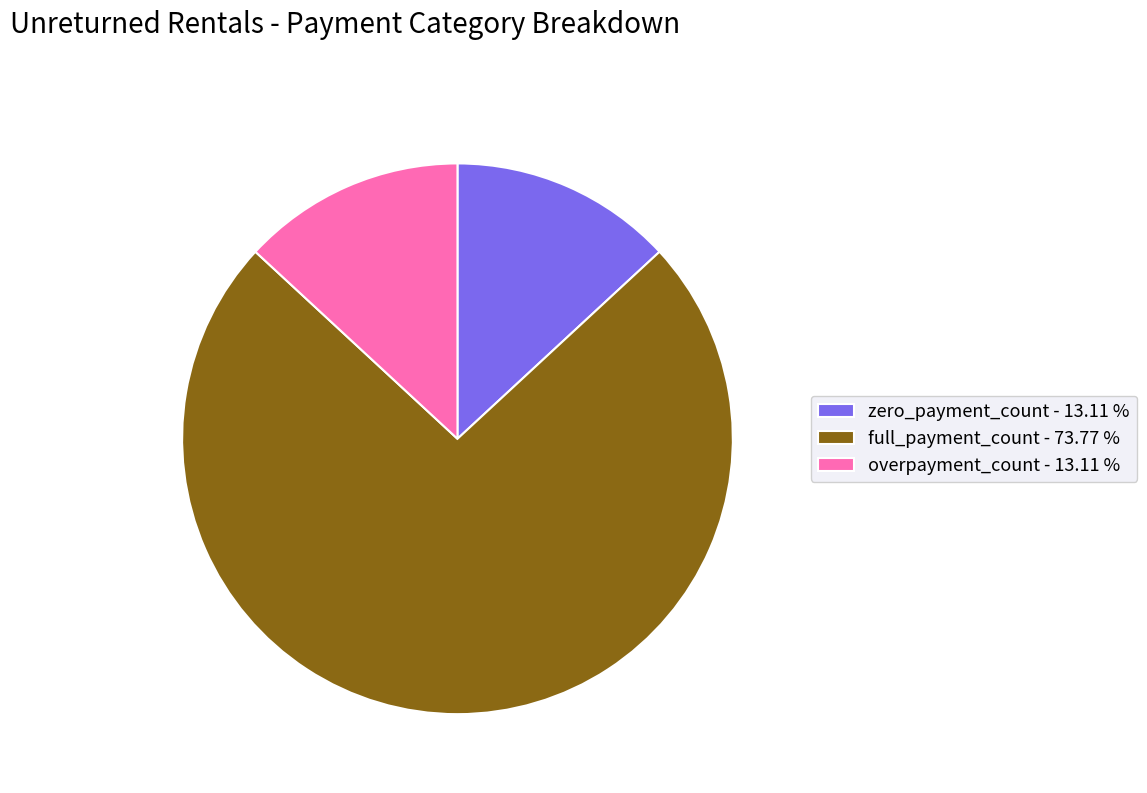

What is the largest slice in the pie chart?

full_payment_count